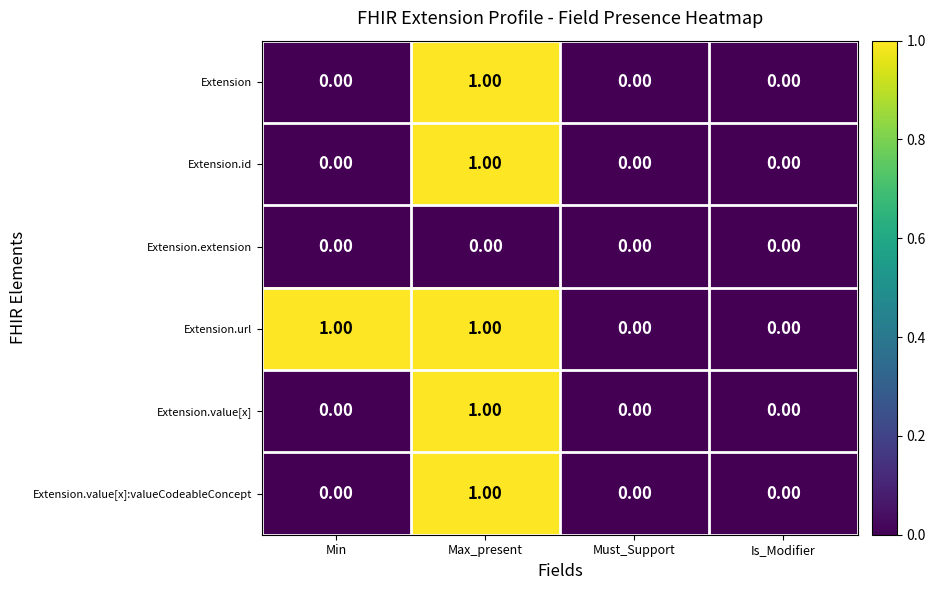

At which label does Extension reach its peak?

Max_present